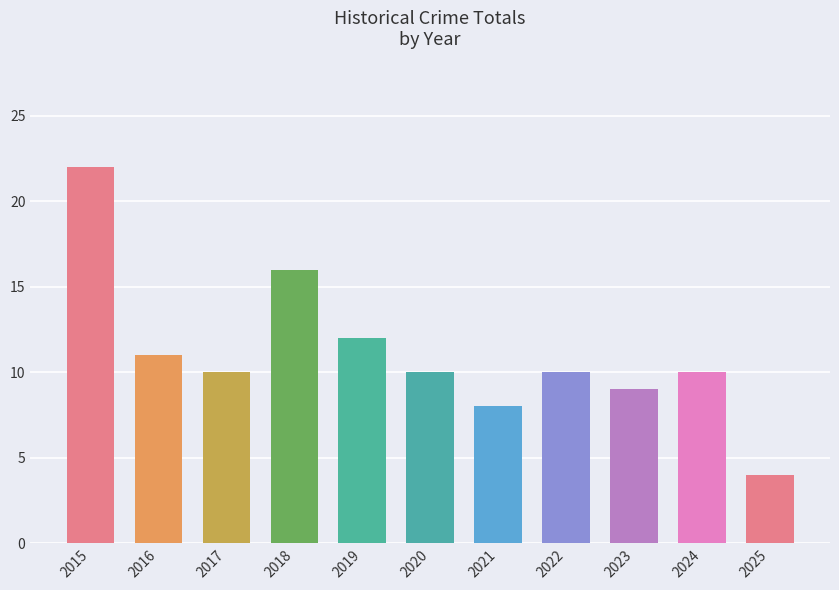

What is the sum of the values at 2023 and 2019?

21